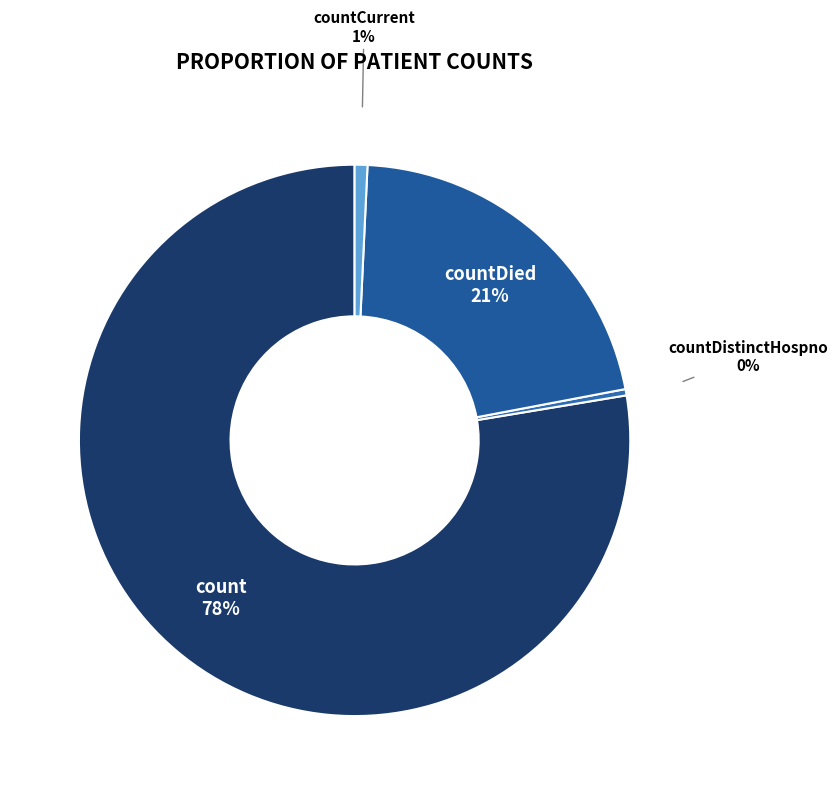

Which category accounts for the majority?

count